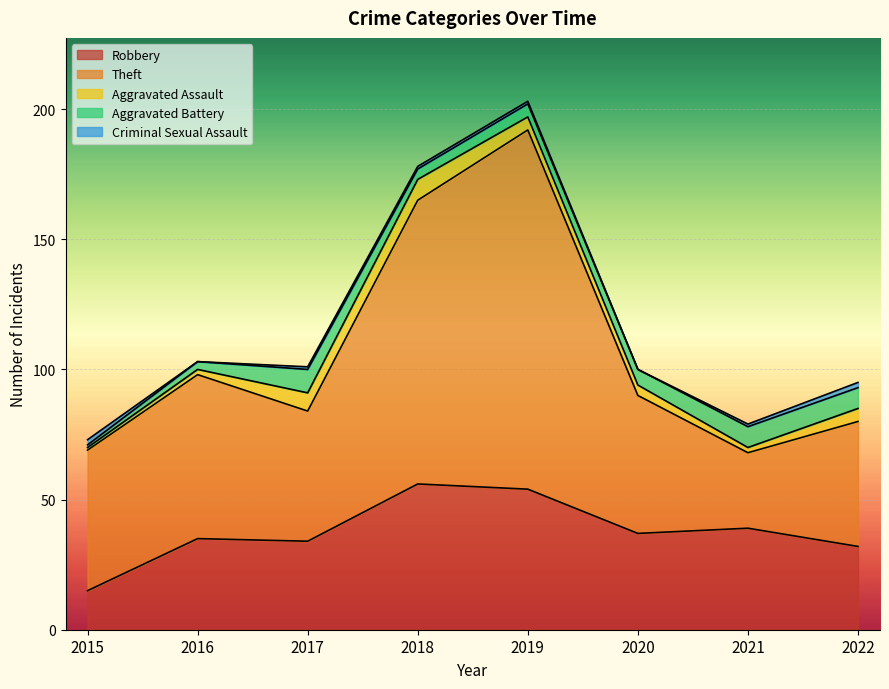

Which category has the highest value across all series?

2019